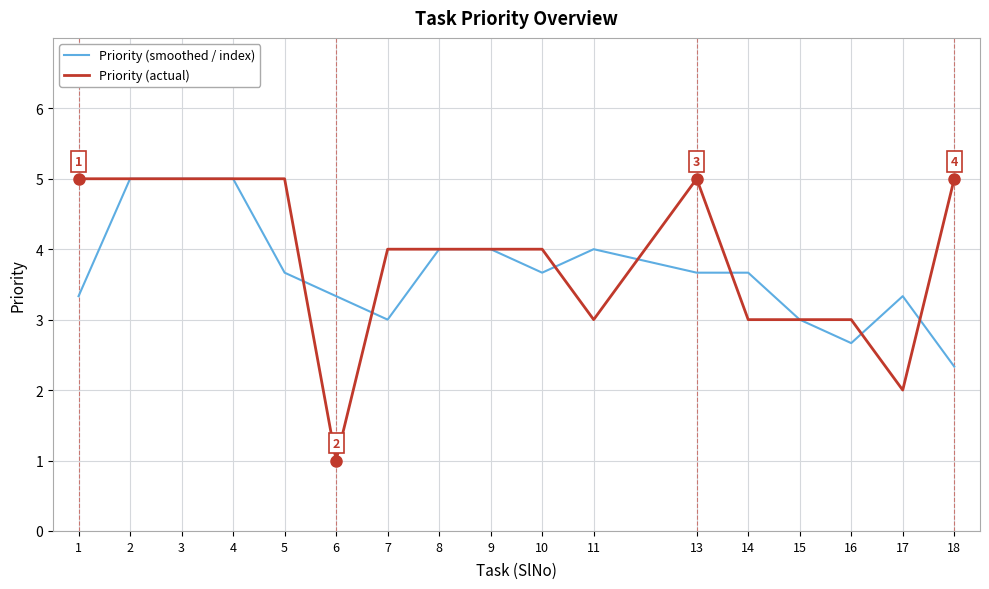

What is the difference between the Priority (smoothed / index) values at 2 and 1?

1.7